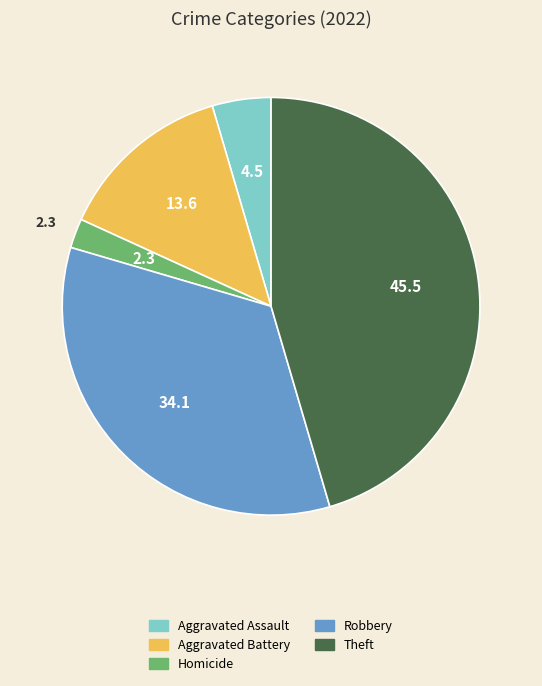

Is there a majority slice in this chart?

No